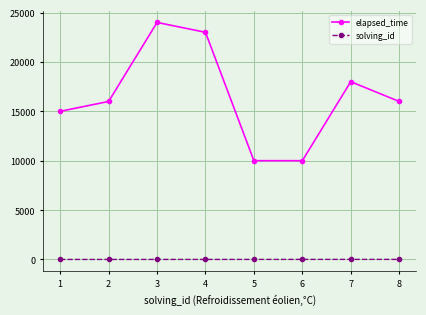

What is the sum of all solving_id values?

36